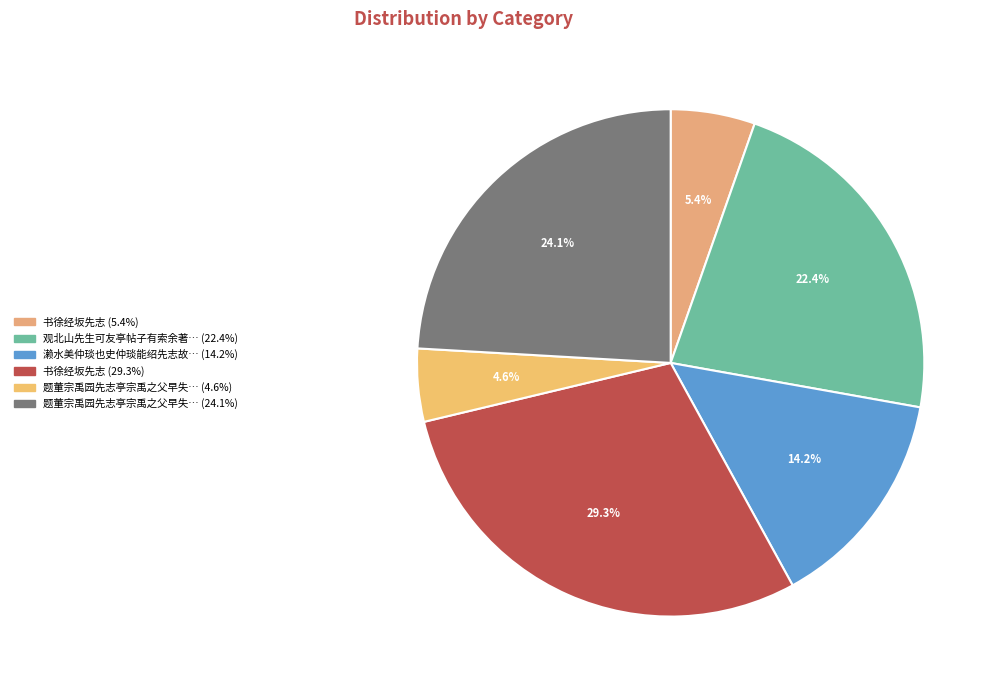

Count the number of slices in the pie.

6